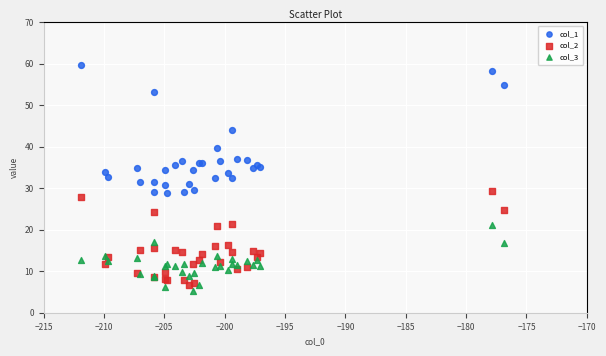

Which series contains the highest Y value?

col_1